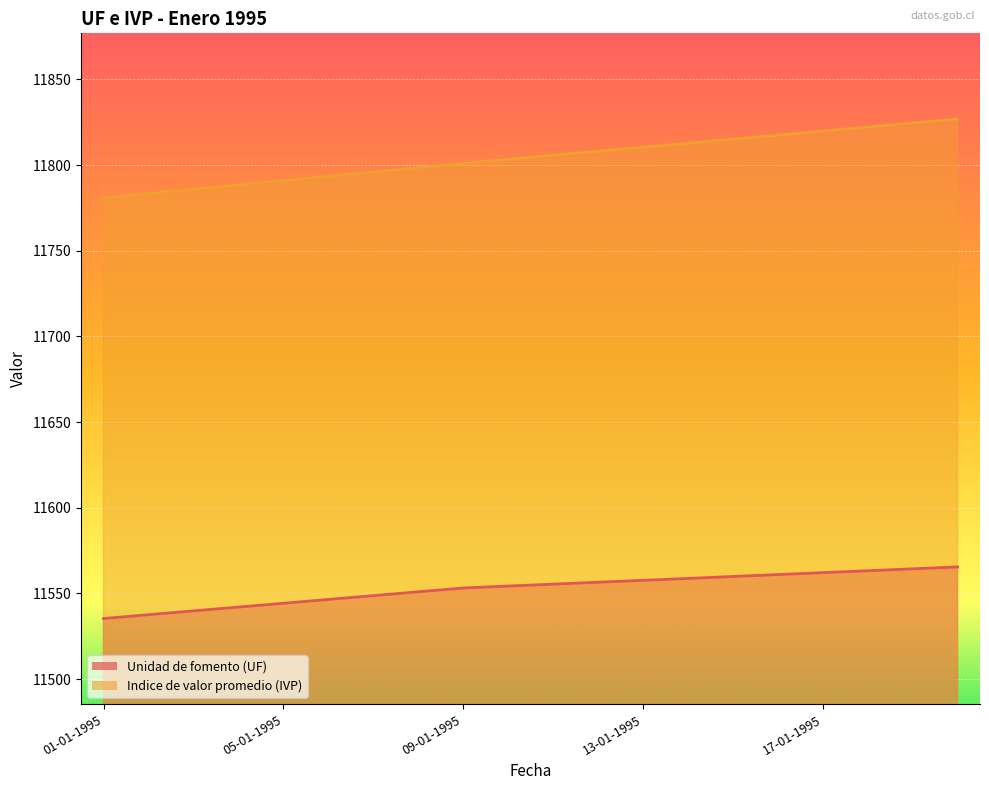

What is the smallest value displayed?

11535.4